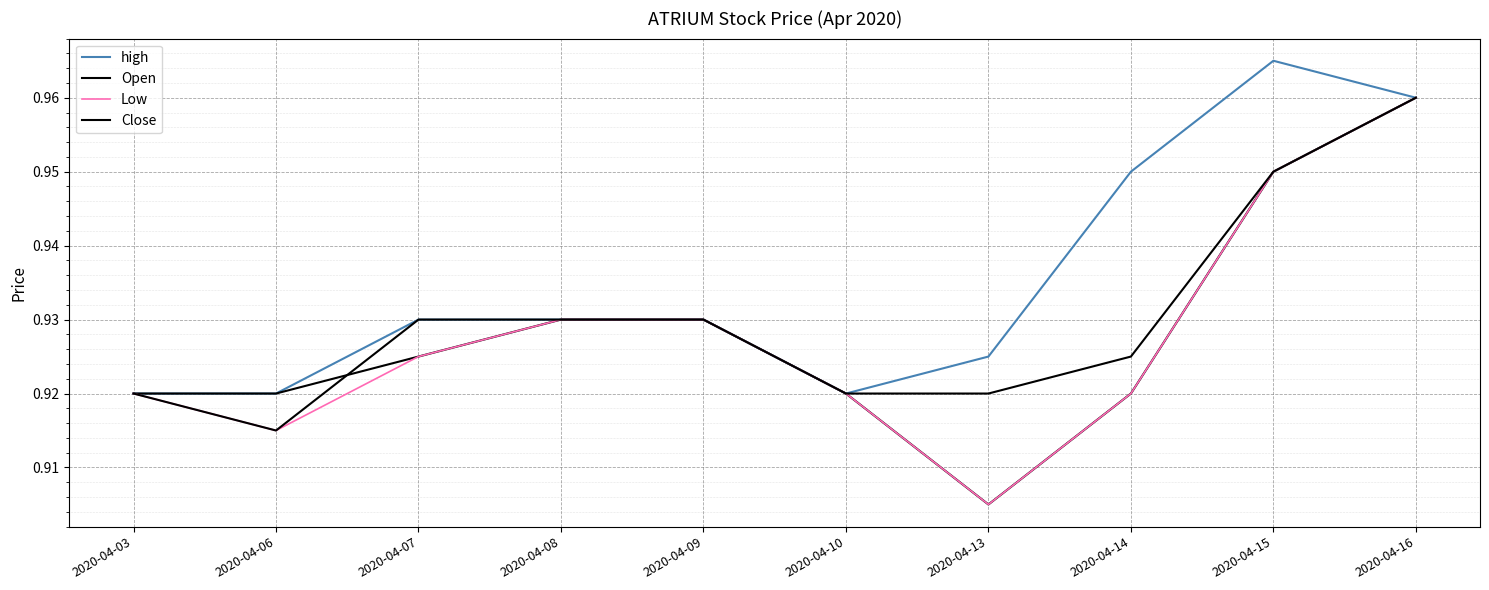

Is it true that Low equals 0.9 at 2020-04-14?

True